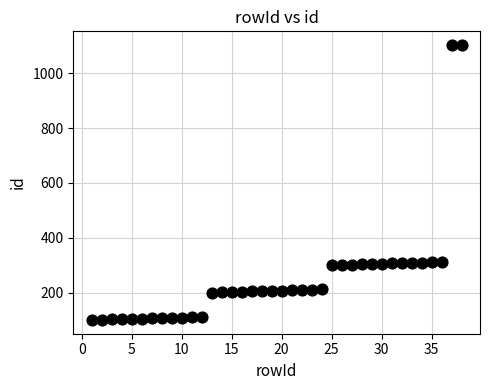

What is the range of X values (max minus min)?

37